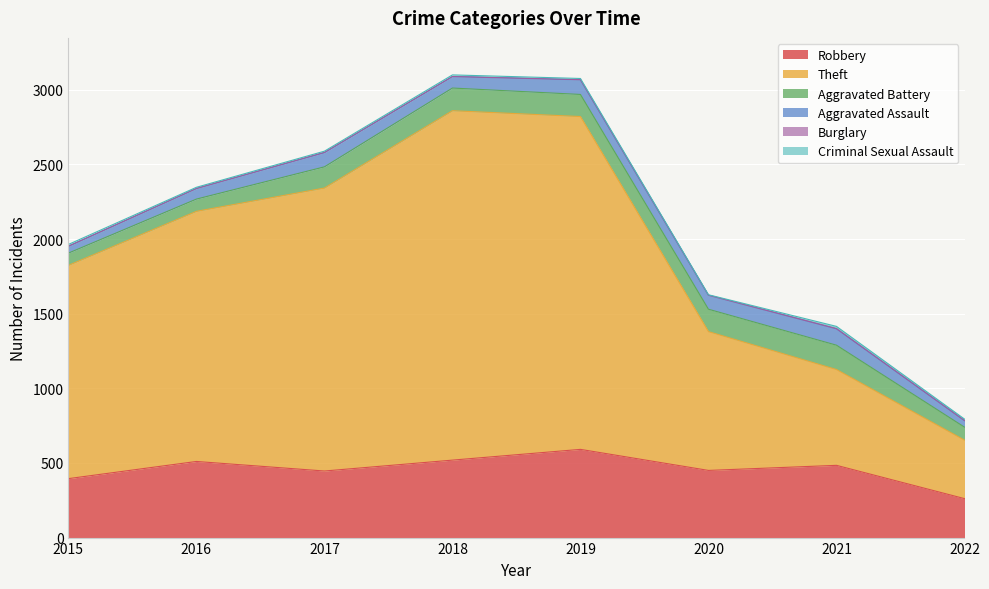

What is the spread (max minus min) of values at 2022?

392